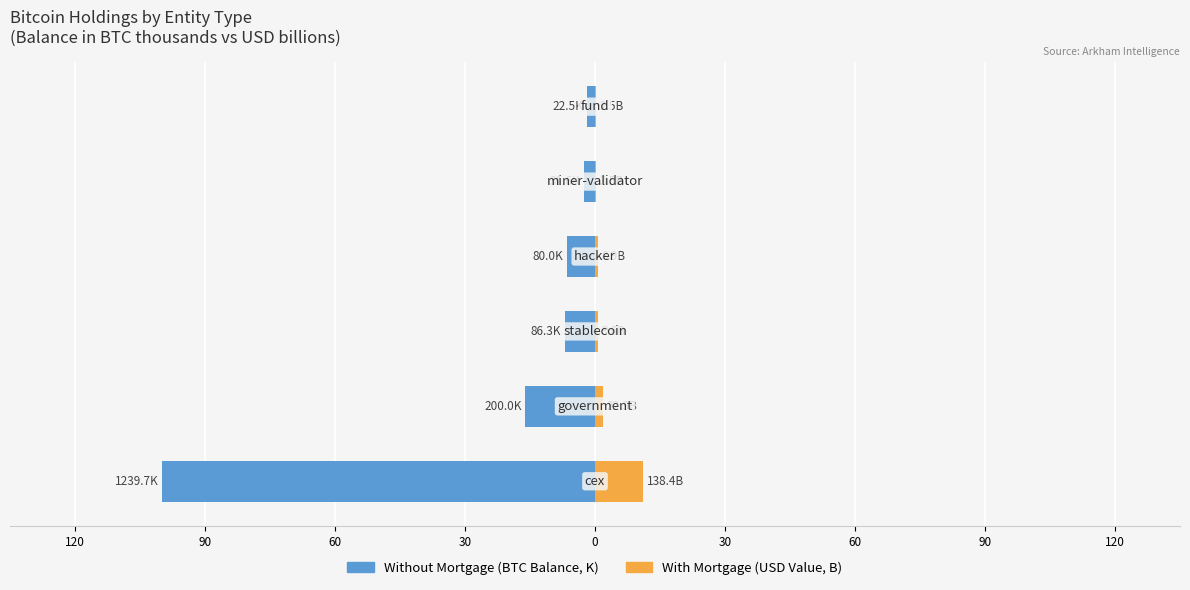

Reading left to right, extract all data points from this chart.

Without Mortgage: -100.0	-16.1	-7.0	-6.4	-2.6	-1.8
With Mortgage: 11.2	1.8	0.8	0.7	0.3	0.2